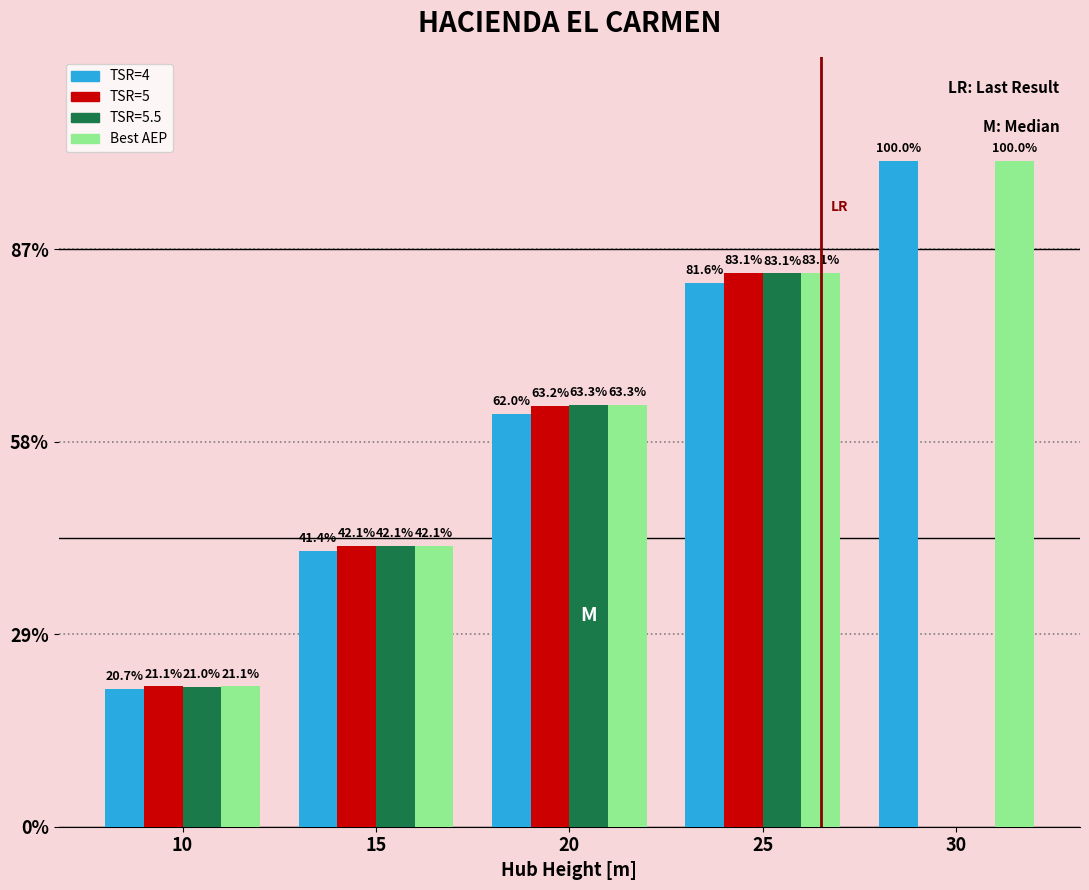

What are all the series names shown in the legend?

TSR=4, TSR=5, TSR=5.5, Best AEP